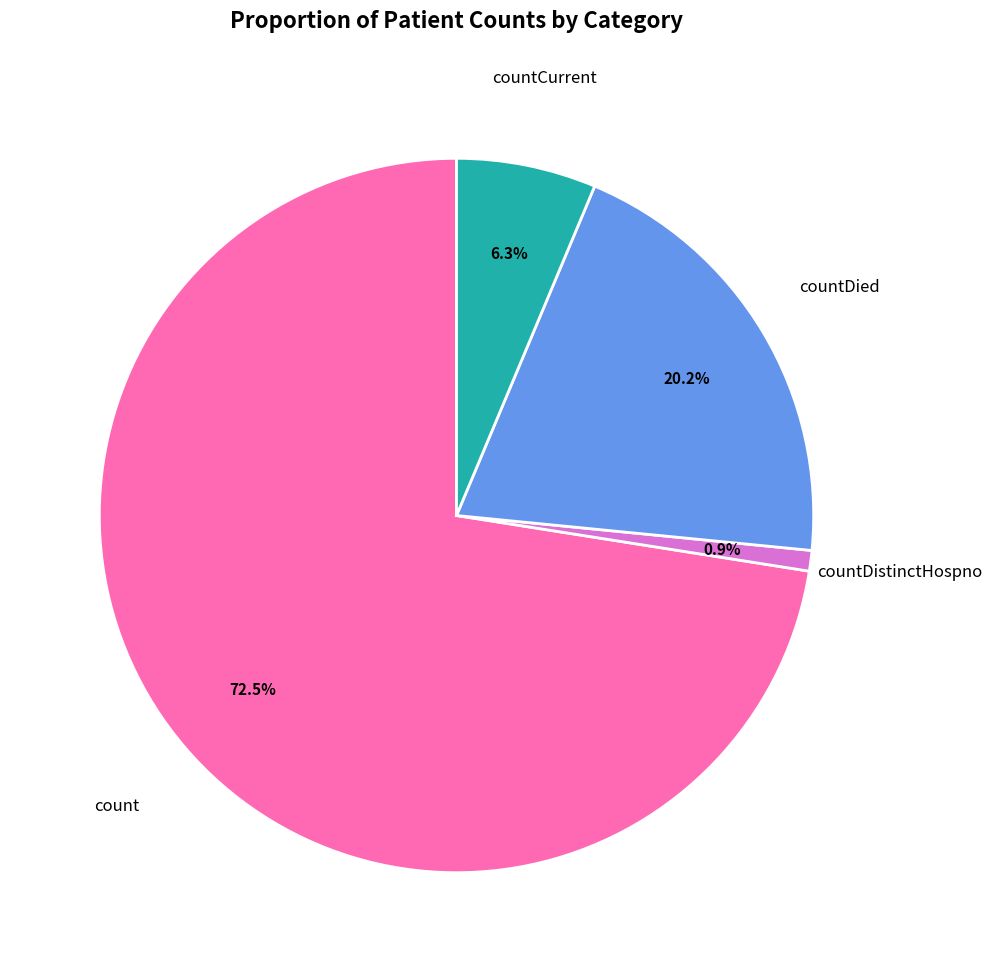

Is there a majority slice in this chart?

Yes